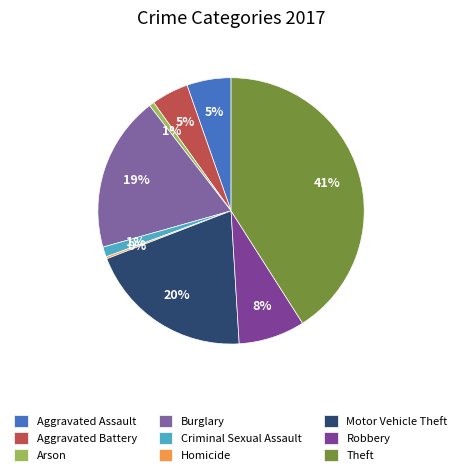

Does Aggravated Assault account for over 50% of the chart?

No